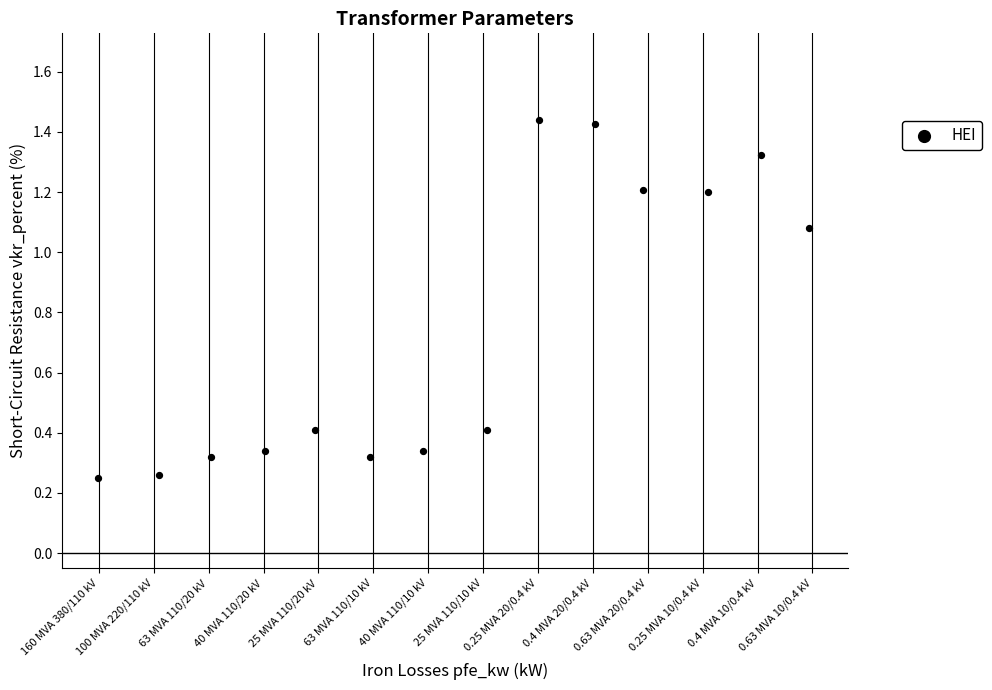

What is the range of Y values (max minus min)?

1.2